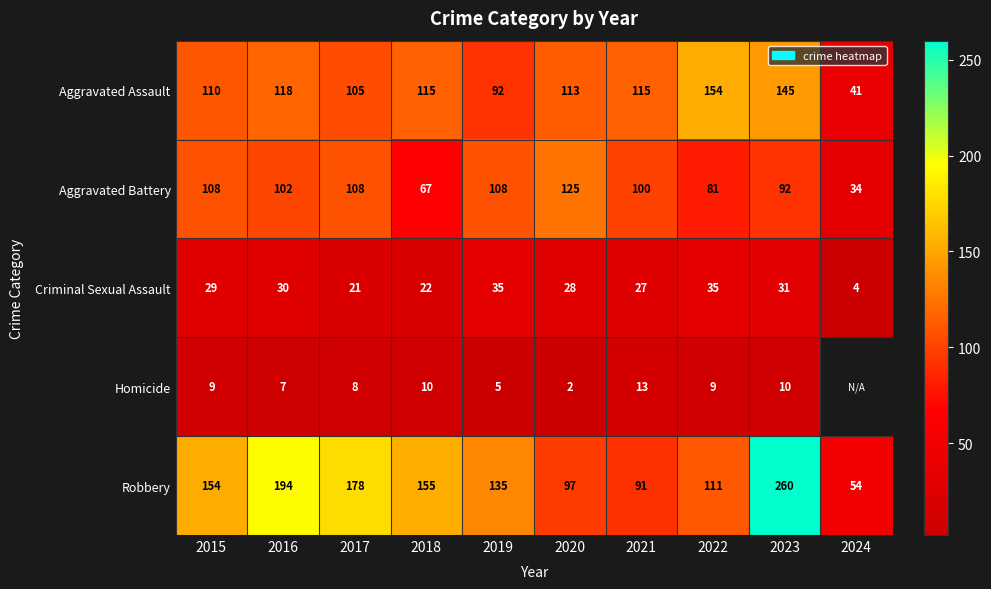

What is the difference between the second highest and minimum values in the Criminal Sexual Assault series?

31